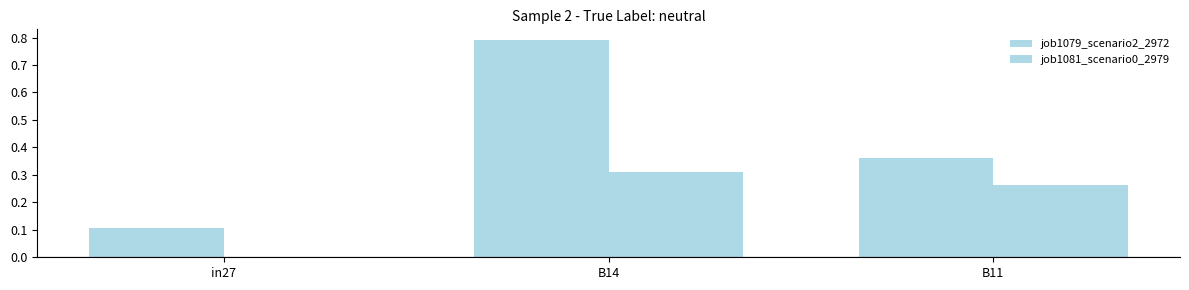

The job1081_scenario0_2979 series shows 0.2 at B14. True or false?

False